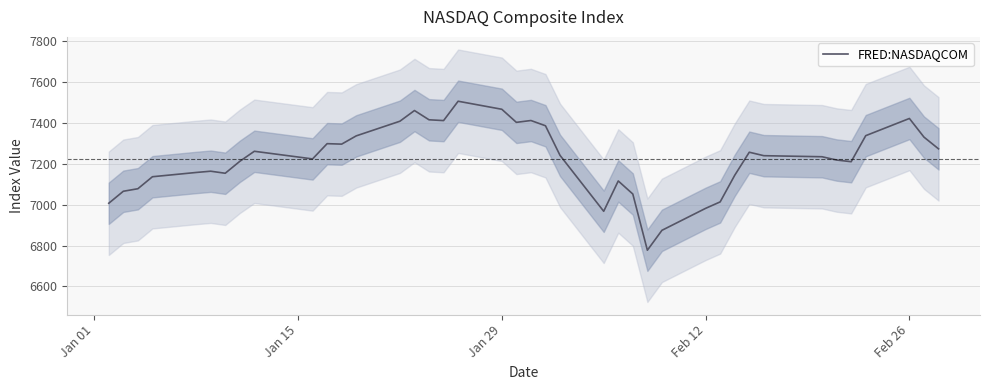

What is the highest value of the FRED:NASDAQCOM series?

7505.8